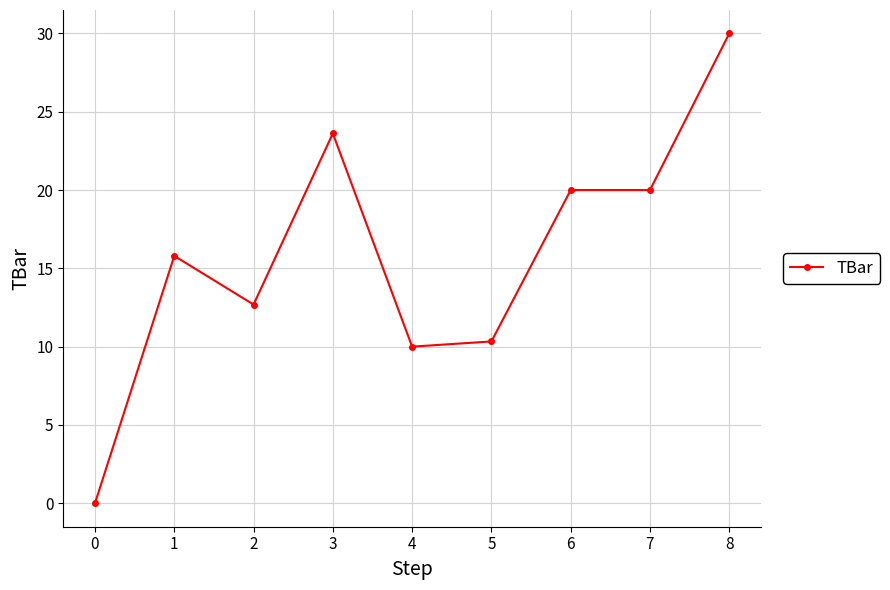

What is the maximum value shown in the chart?

30.0